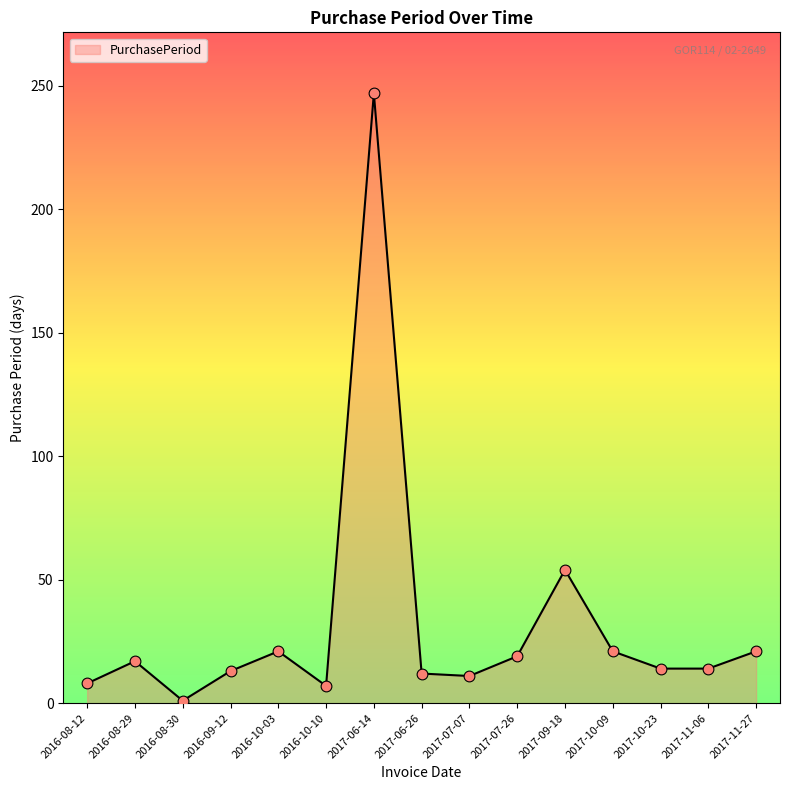

Between 2017-10-23 and 2016-08-30, which is larger?

2017-10-23